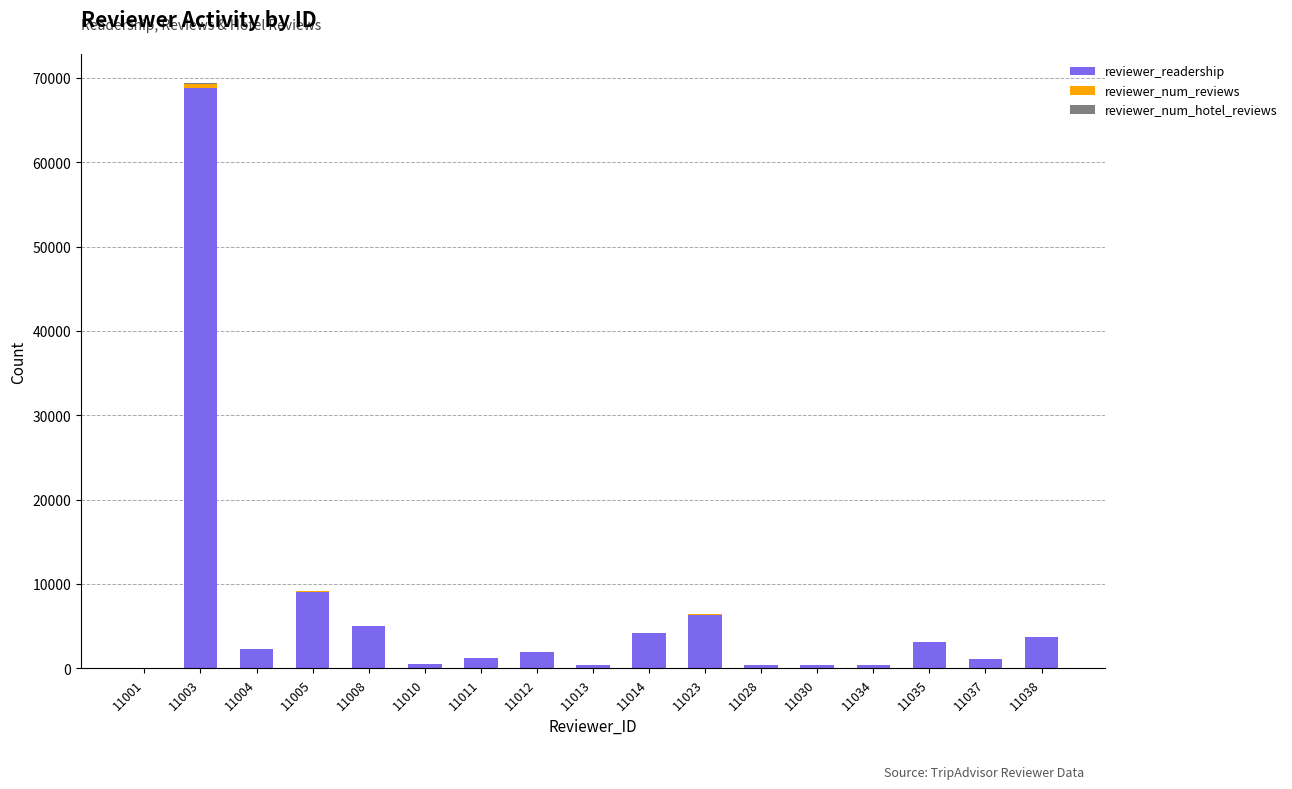

What is the sum of all reviewer_readership values?

108869